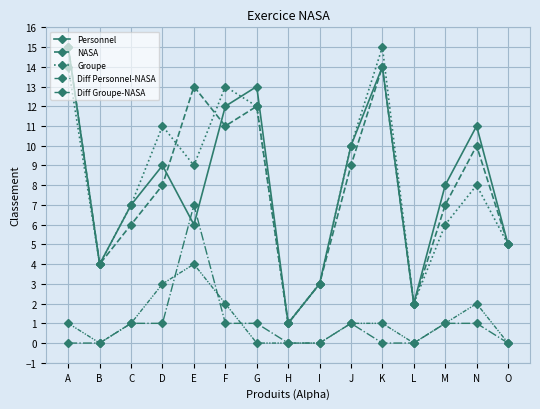

Where do Personnel and NASA first cross each other?

D and E